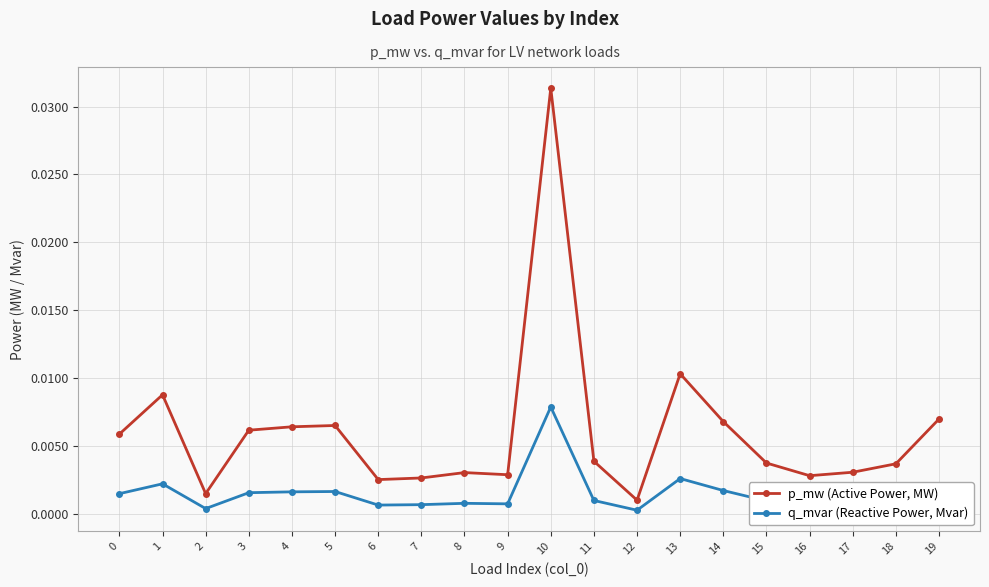

True or false: p_mw (Active Power, MW) has more than 2 interior local peaks.

True